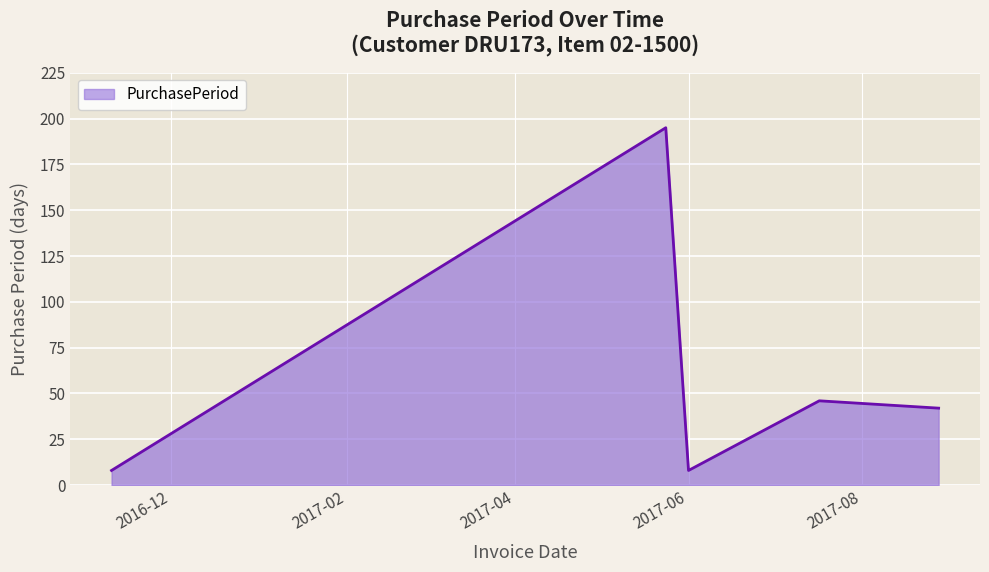

What is the average value?

60